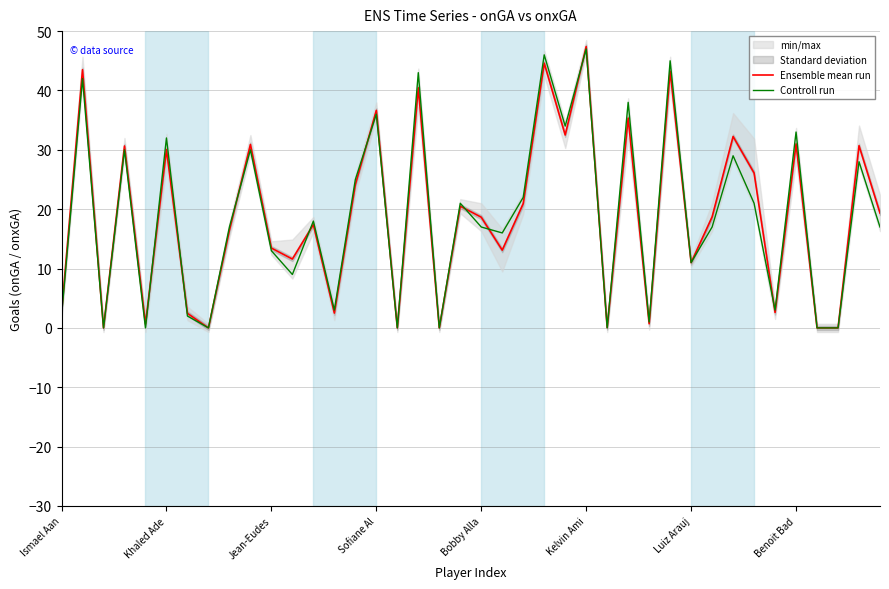

Reading left to right, transcribe all the data shown in this chart.

Ensemble mean run: 2.5	43.5	0.0	30.6	0.7	30.1	2.5	0.0	16.4	30.9	13.4	11.6	17.4	2.5	24.1	36.6	0.0	40.5	0.0	20.5	18.6	13.1	20.9	44.6	32.5	47.4	0.1	35.4	0.7	43.2	11.0	18.7	32.2	26.1	2.6	31.0	0.0	0.0	30.7	19.4
Controll run: 2.0	42.0	0.0	30.0	0.0	32.0	2.0	0.0	17.0	30.0	13.0	9.0	18.0	3.0	25.0	36.0	0.0	43.0	0.0	21.0	17.0	16.0	22.0	46.0	34.0	47.0	0.0	38.0	1.0	45.0	11.0	17.0	29.0	21.0	3.0	33.0	0.0	0.0	28.0	17.0